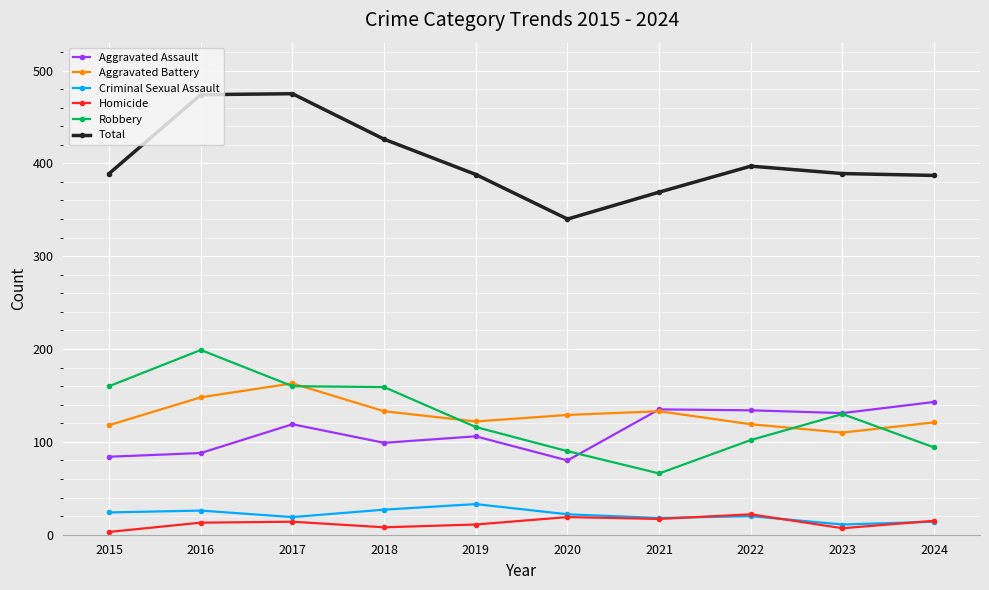

True or false: Homicide has more than 0 points higher than both neighbors.

True